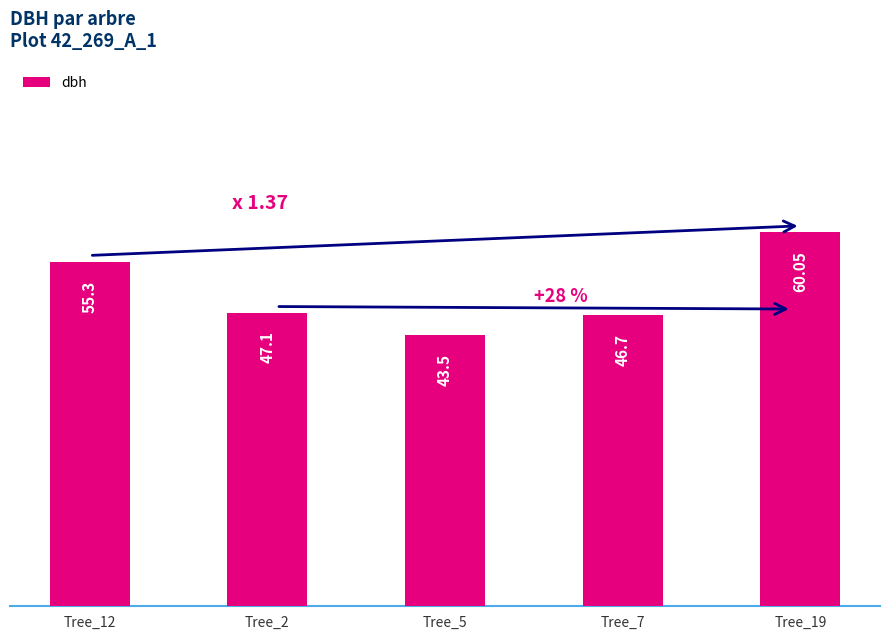

Rank the categories by value from highest to lowest.

Tree_19, Tree_12, Tree_2, Tree_7, Tree_5